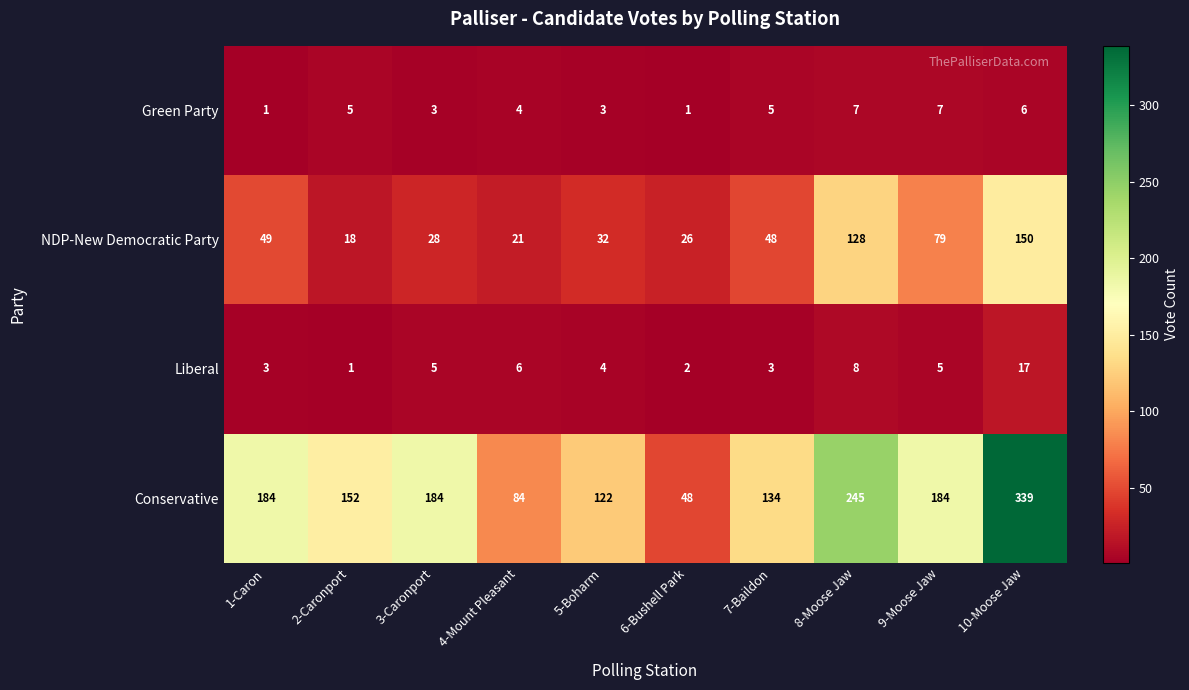

How many distinct data groups are displayed?

4